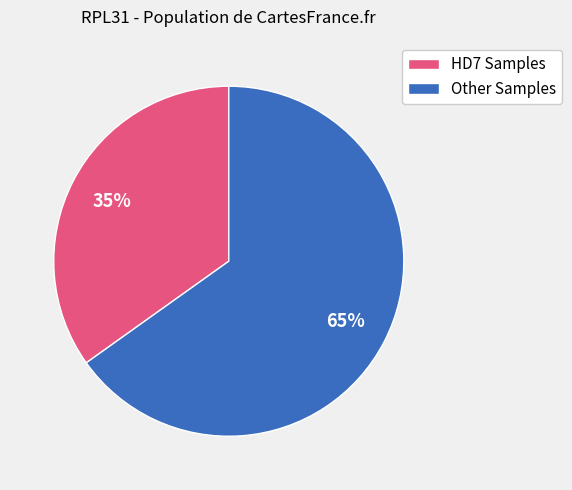

Combined, do HD7 Samples and Other Samples account for over 50%?

Yes